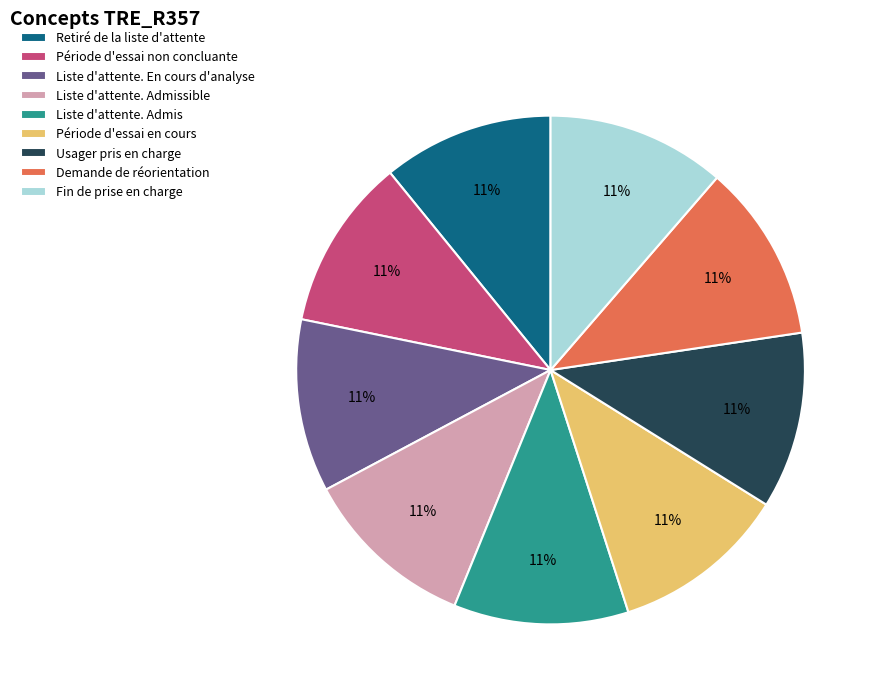

Does Fin de prise en charge account for over 50% of the chart?

No